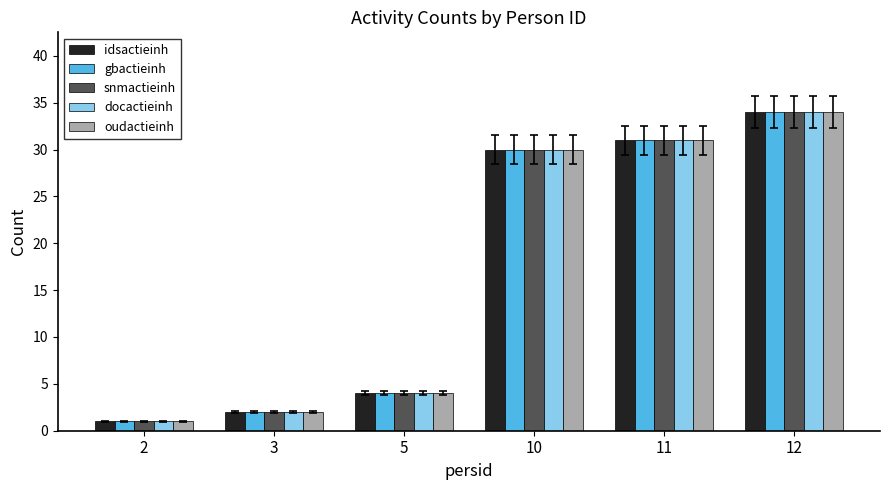

Count the number of categories in the chart.

6